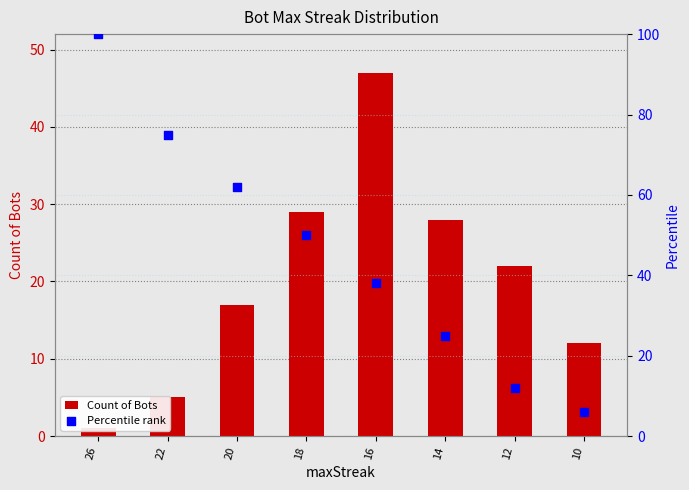

Which series has the widest spread of Y values?

Percentile rank